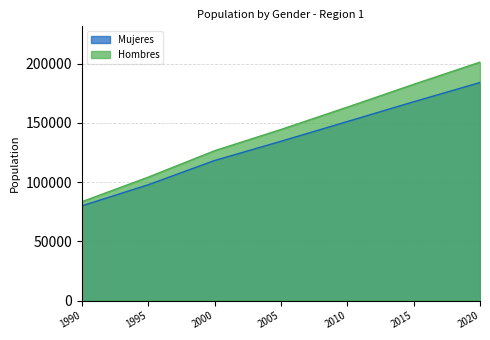

How many data points does each series have?

31